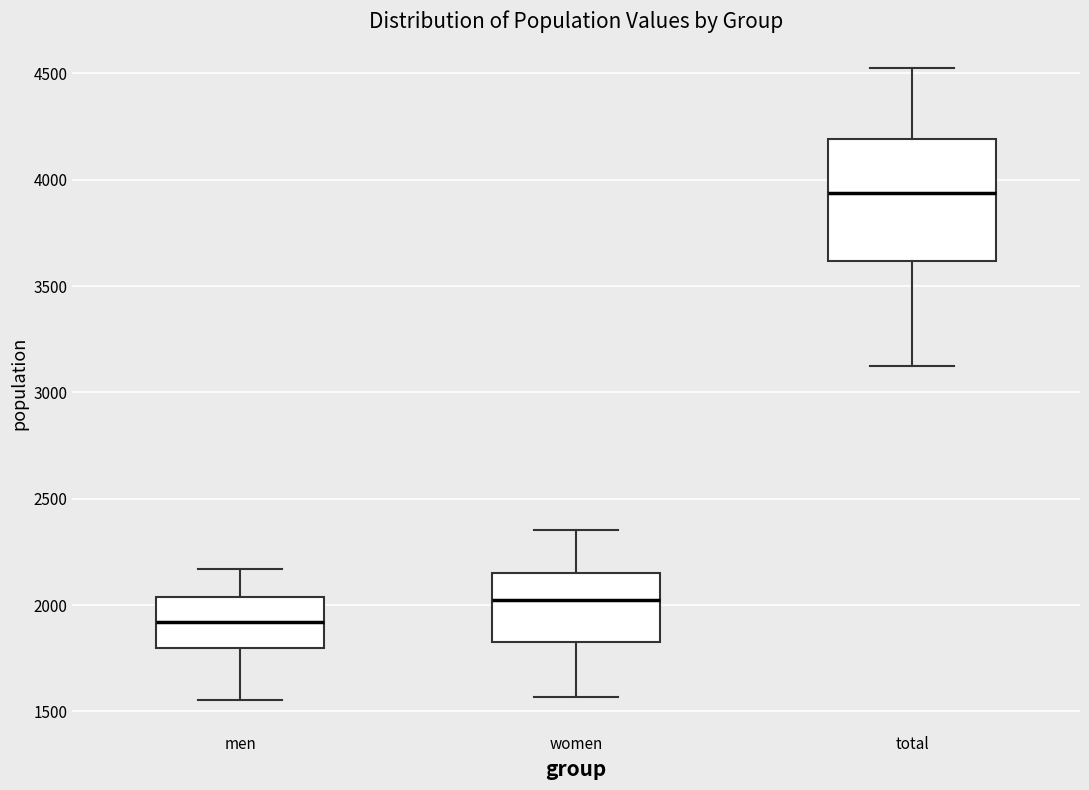

Comparing the boxes themselves (not the whiskers), which one is the tallest?

total